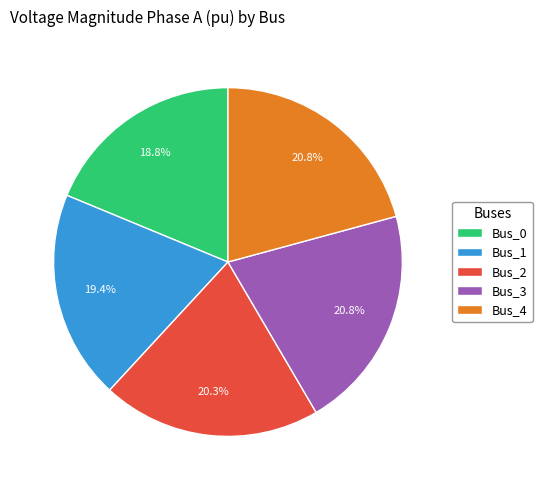

Does any single category account for the majority?

No